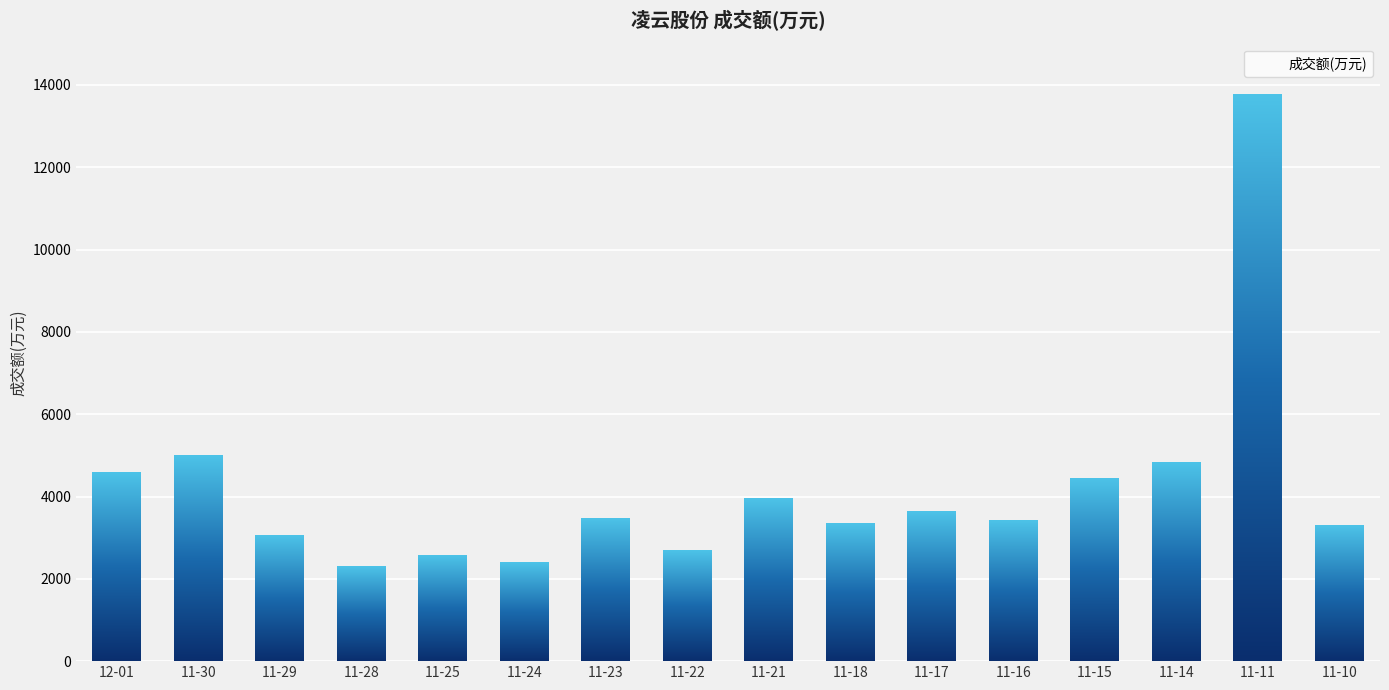

Which has a higher value, 11-28 or 11-10?

11-10